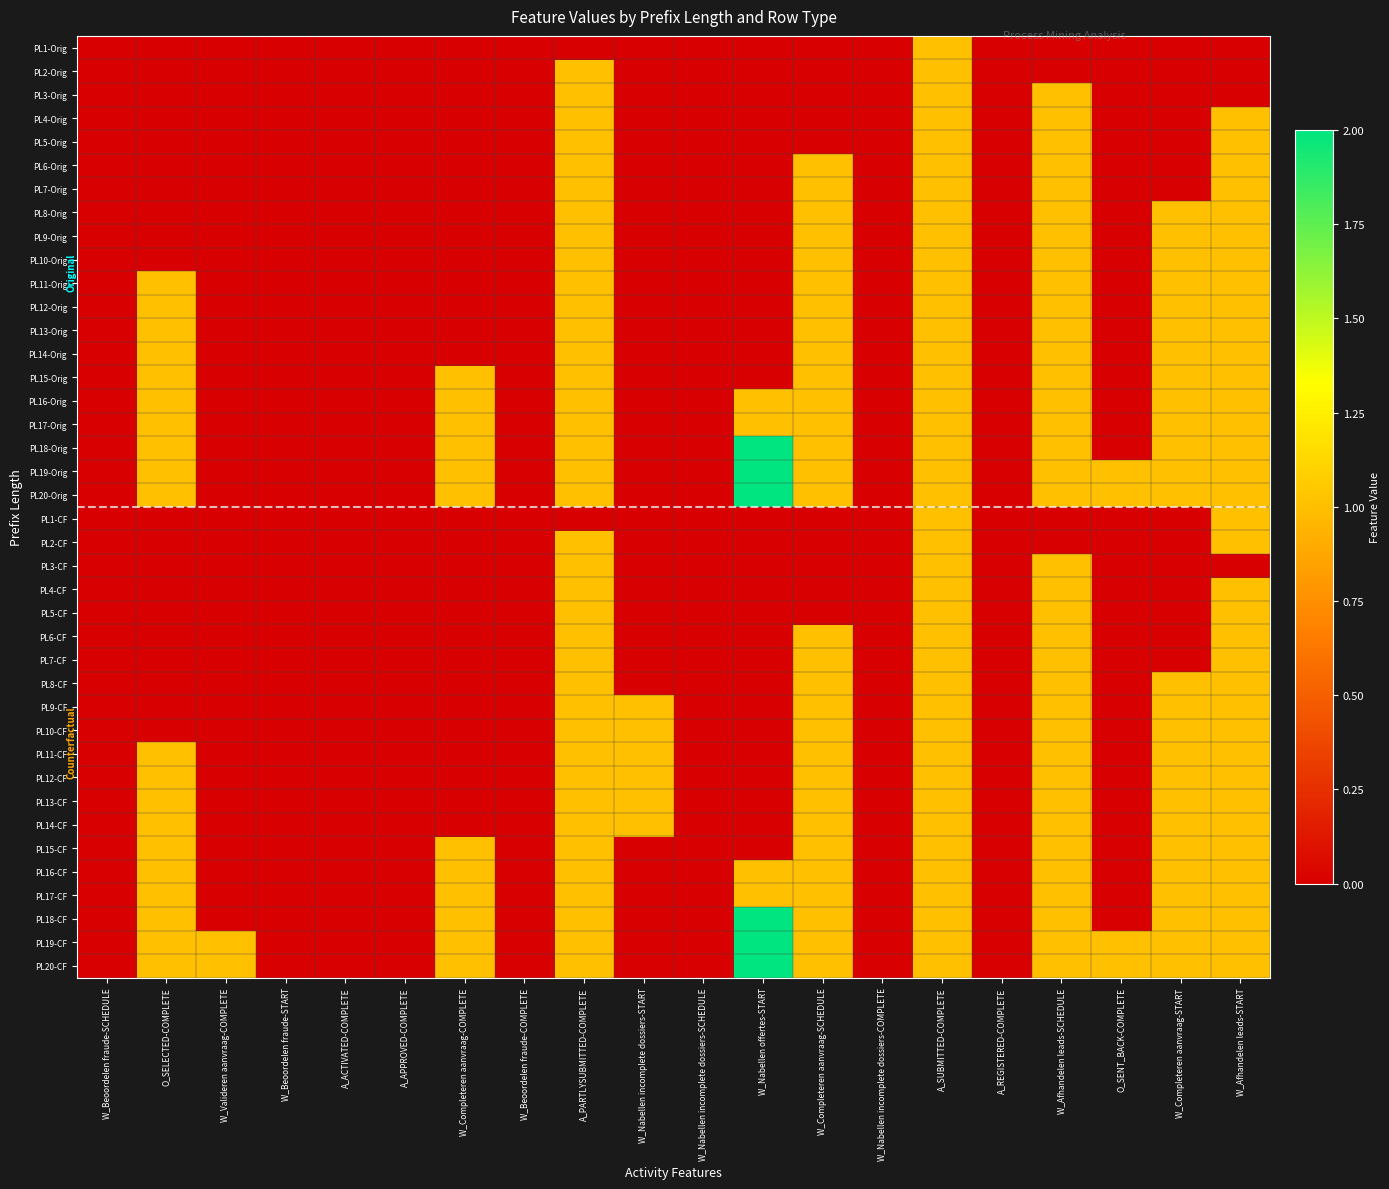

At which category does the chart reach its minimum across all series?

W_Beoordelen fraude-SCHEDULE